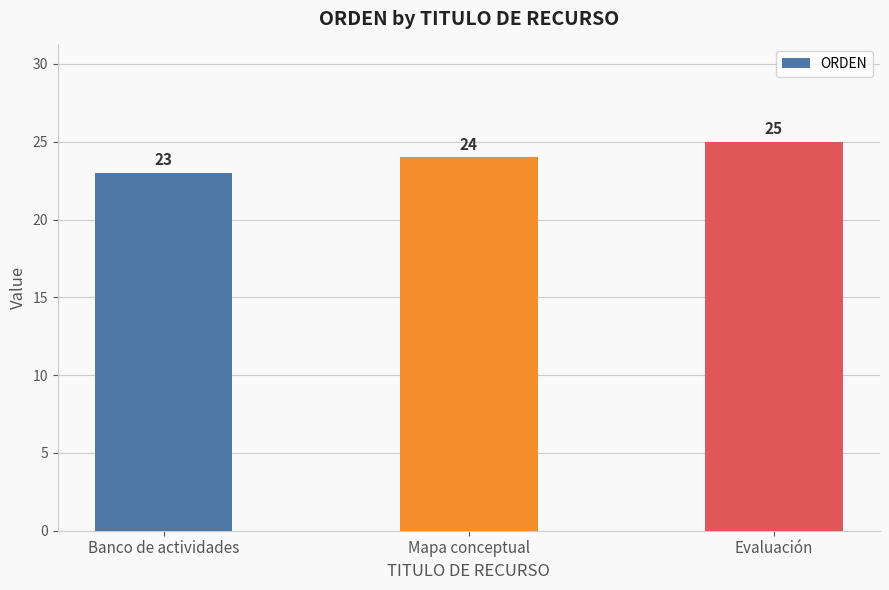

What value does the data have at Evaluación?

25